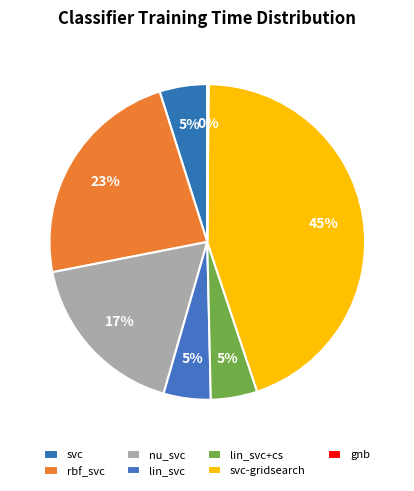

How many slices are in this pie chart?

7